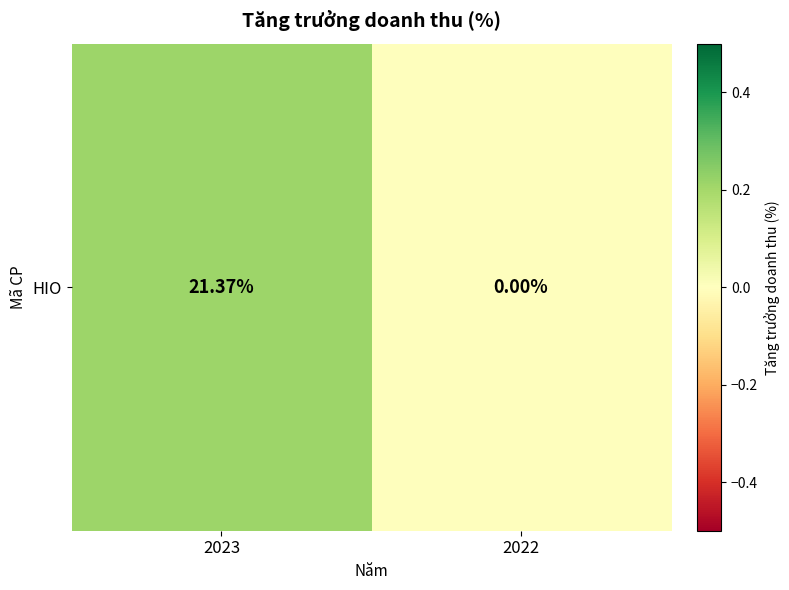

Which category has the lowest value across all series?

2022